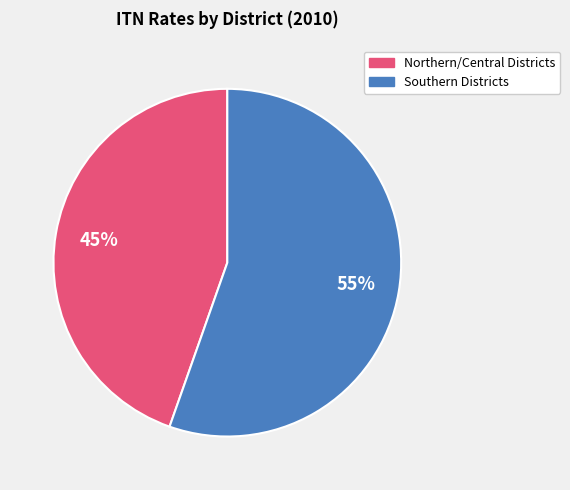

Does any single category account for the majority?

Yes